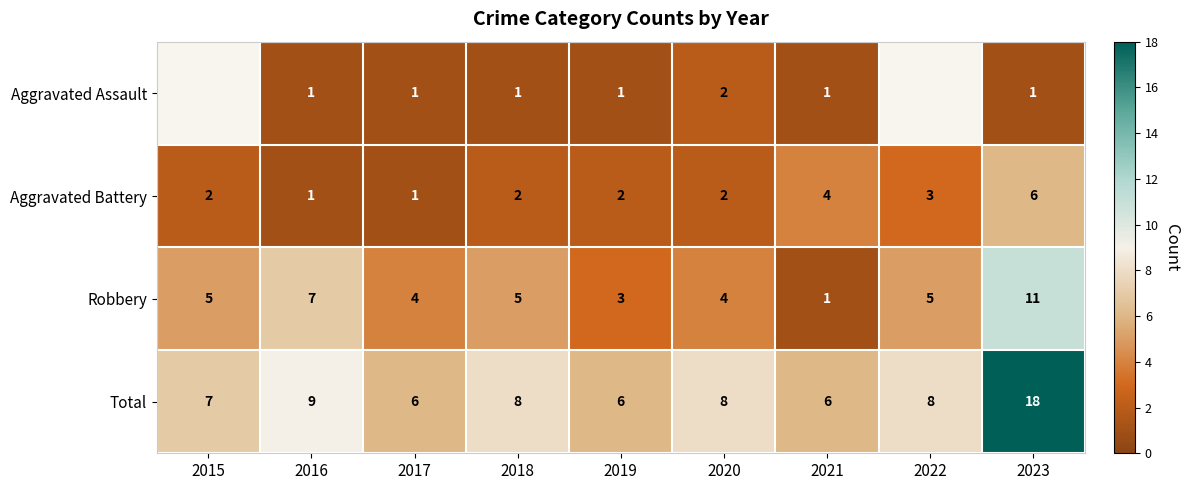

At which label does Robbery reach its minimum?

2021